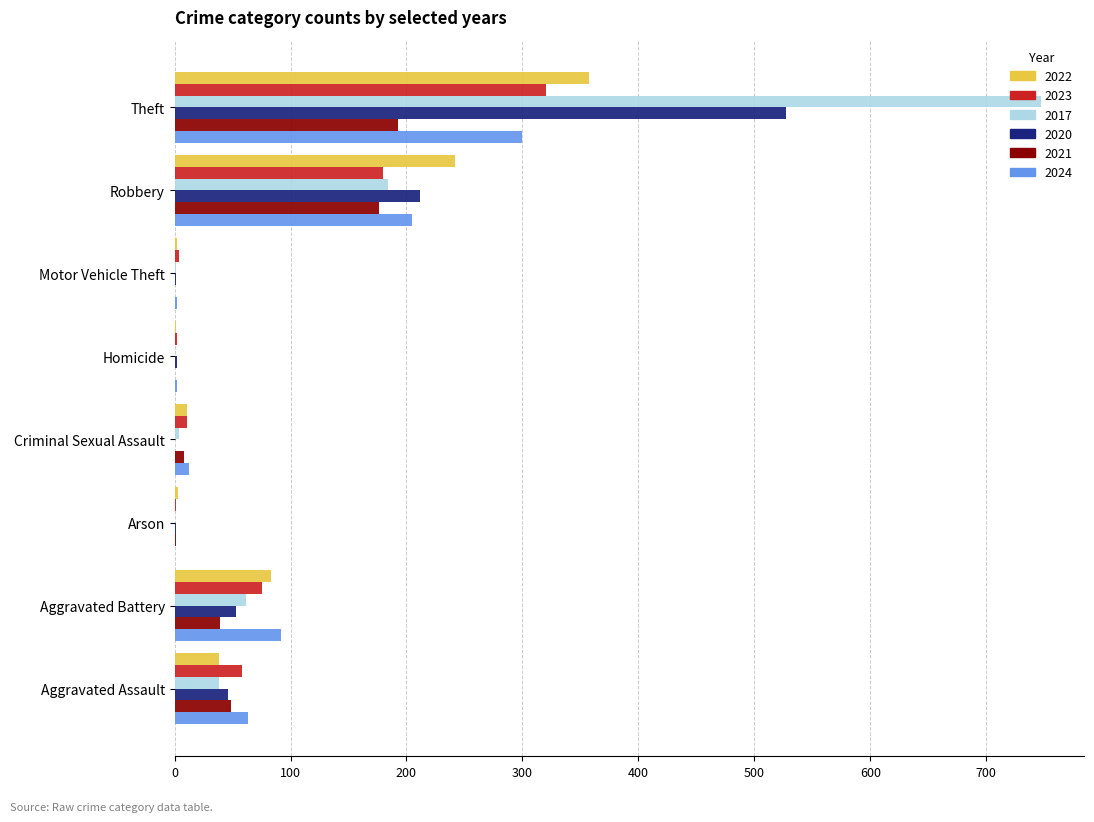

Where is 2024 nearest to the value 150?

Robbery